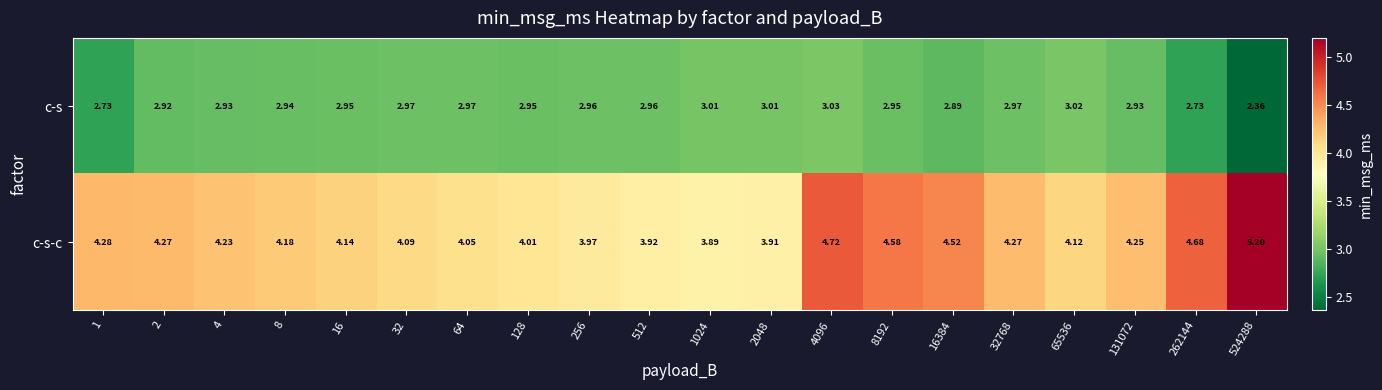

Which series has the widest spread of values?

c-s-c